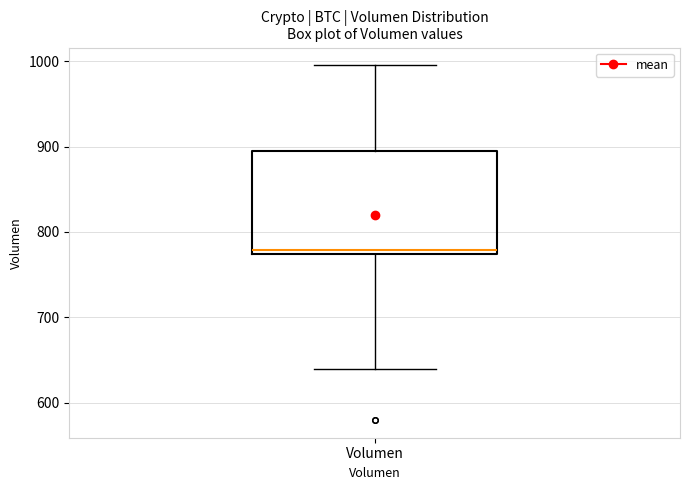

Where is the lower edge of the box for Volumen on the y-axis? The values are not printed on the chart, so give them approximately, as read against the axis.

770